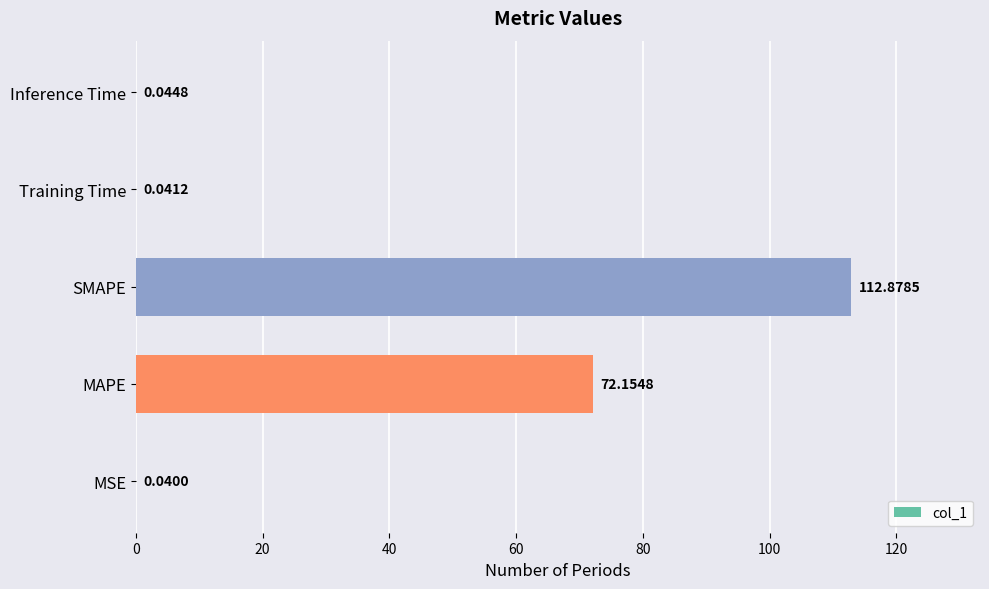

Where is the data nearest to the value 56?

MAPE